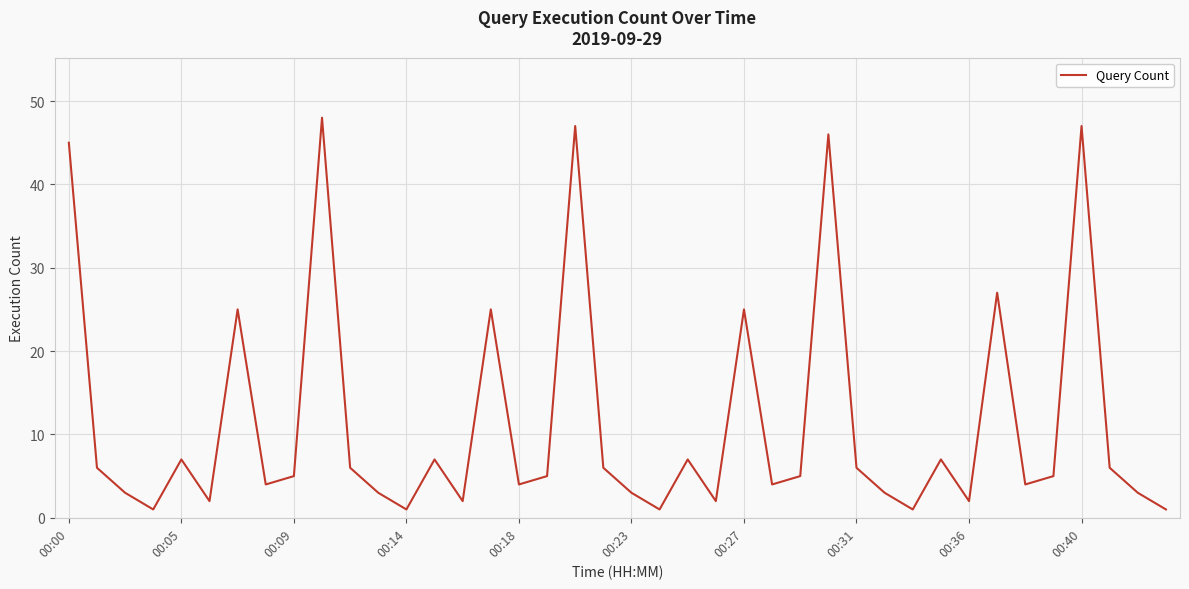

What is the maximum value shown in the chart?

48